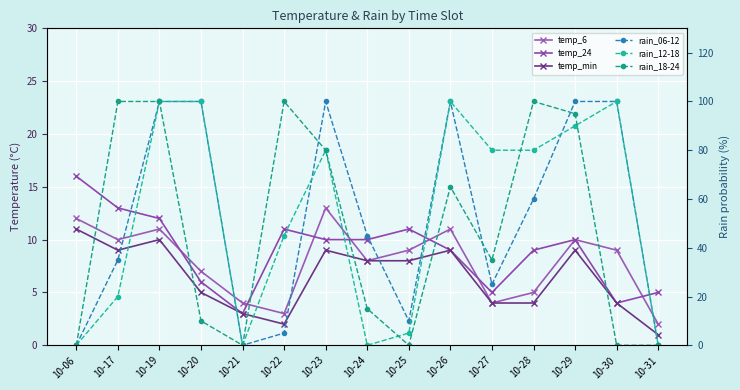

At how many categories does at least one series exceed 26?

11